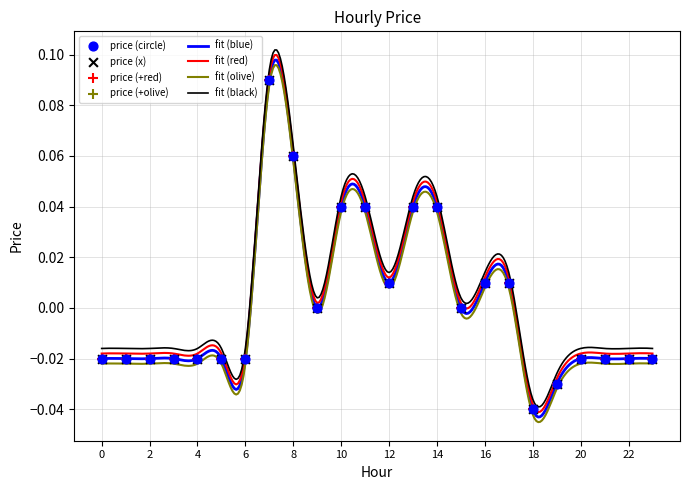

True or false: fit (red) and fit (blue) intersect in this chart.

False